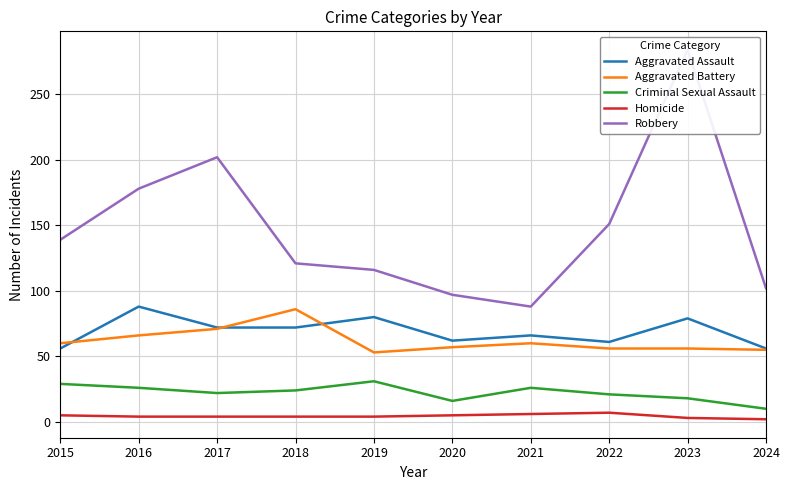

Count the Homicide values in the range 4 to 5.

6